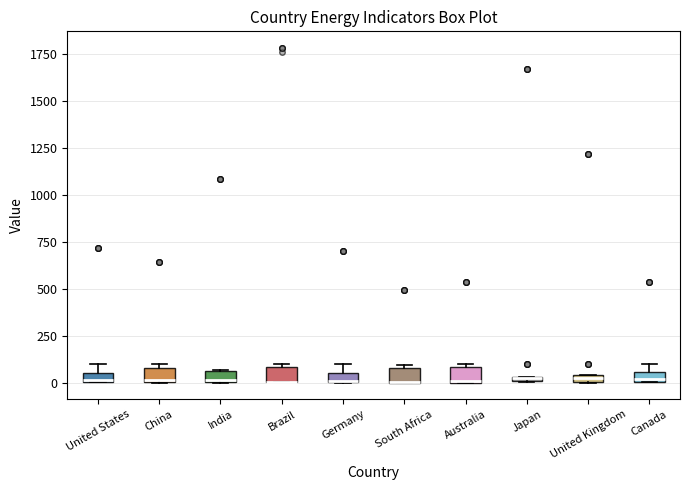

Where is the lower edge of the box for Japan on the y-axis? The values are not printed on the chart, so give them approximately, as read against the axis.

0